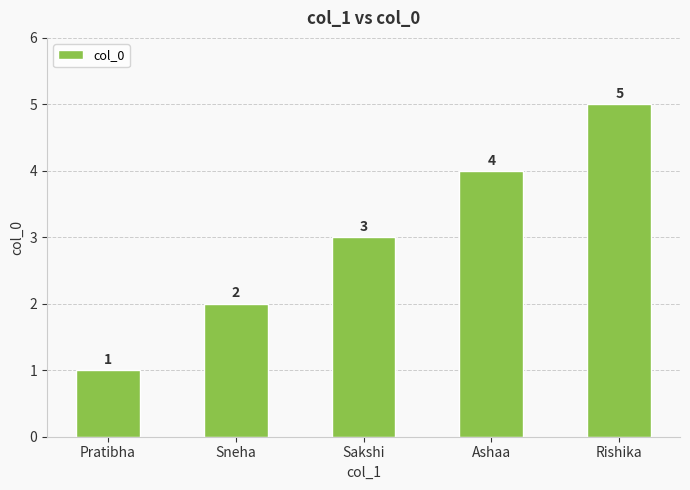

What is the label of the 1st bar from the left?

Pratibha